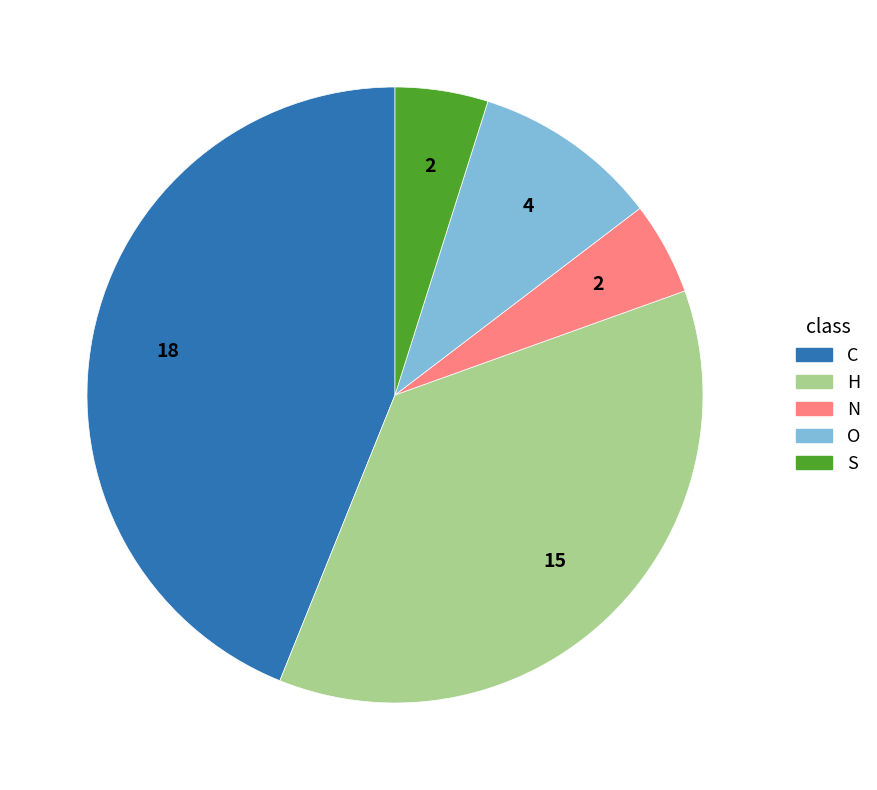

The N slice represents 19% of the pie. True or false?

False